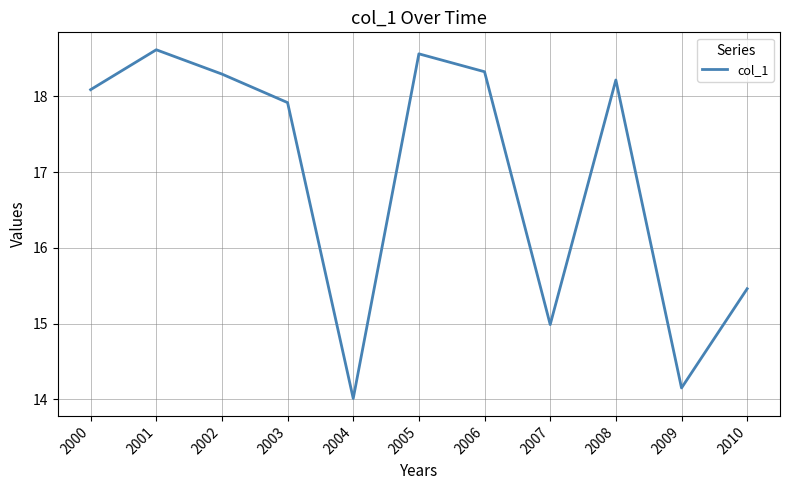

At which label is the value closest to 16?

2010